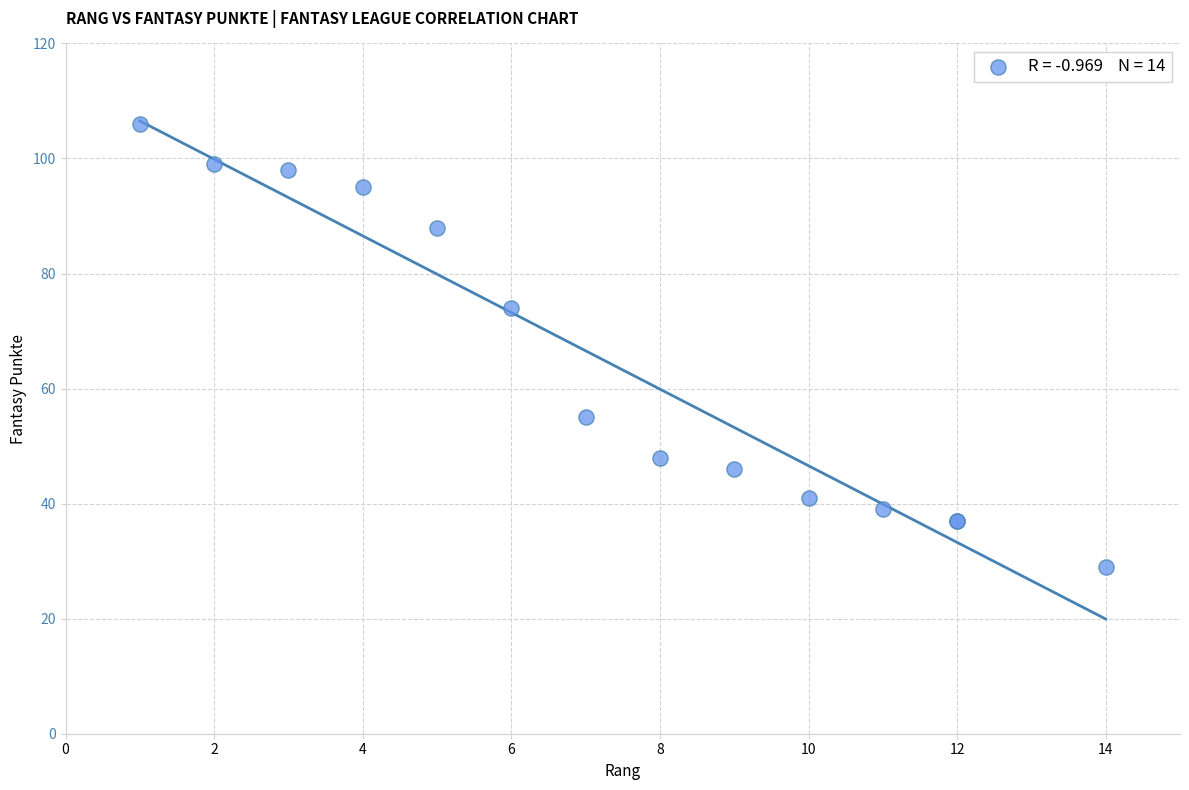

What Y value in the scatter plot is closest to 67?

74